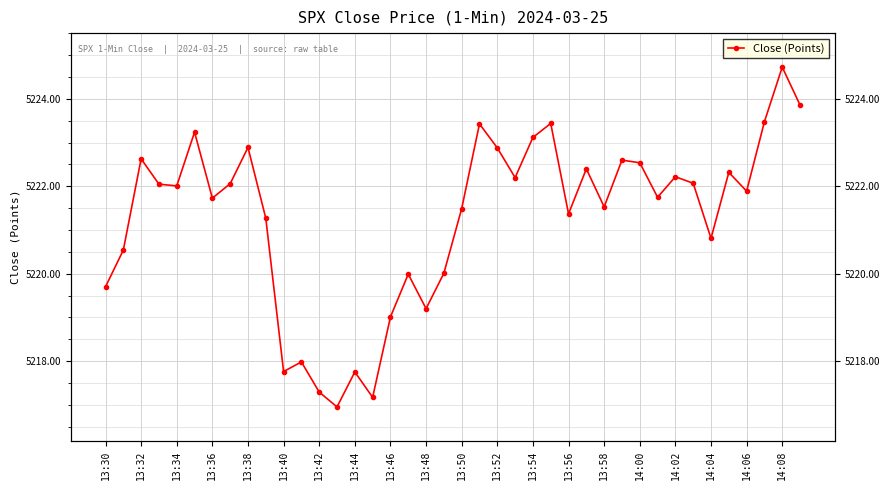

What is the greatest value displayed?

5224.7